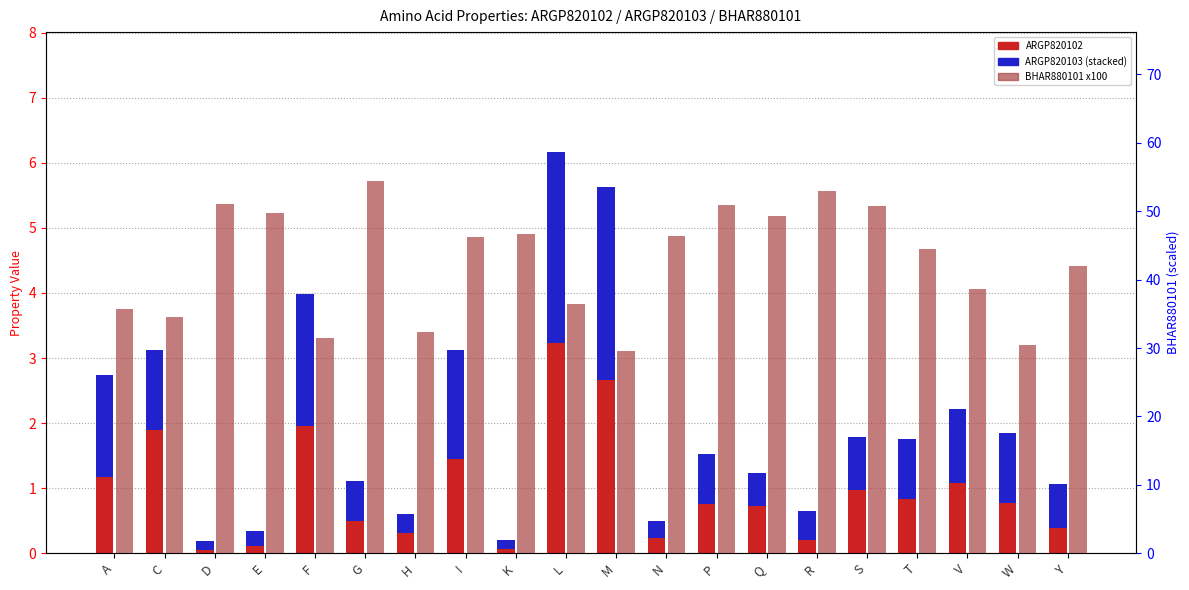

What position from the left is Q?

14